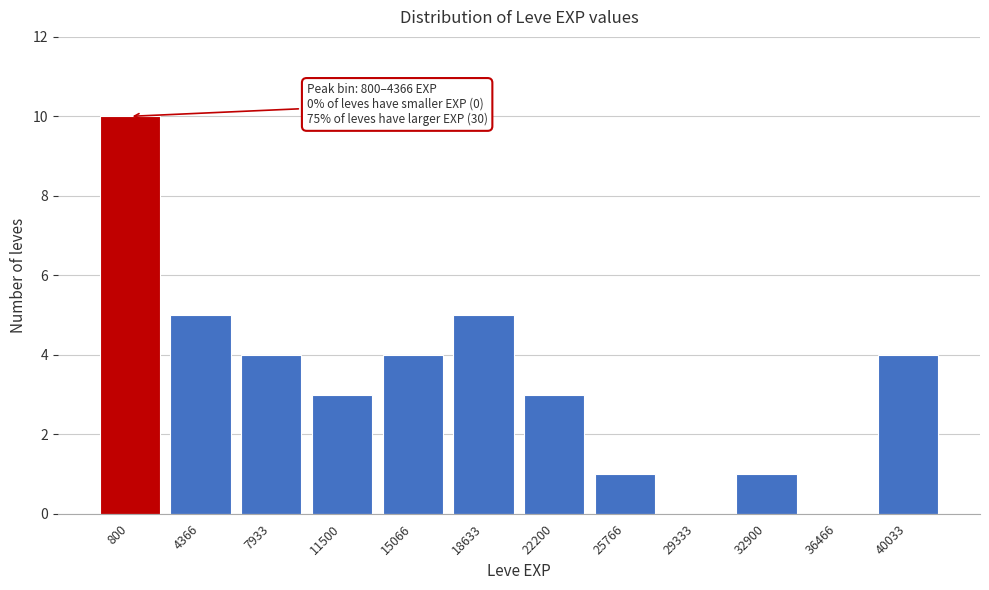

Reading left to right, transcribe all the data shown in this chart.

800=10	4366=5	7933=4	11500=3	15066=4	18633=5	22200=3	25766=1	29333=0	32900=1	36466=0	40033=4